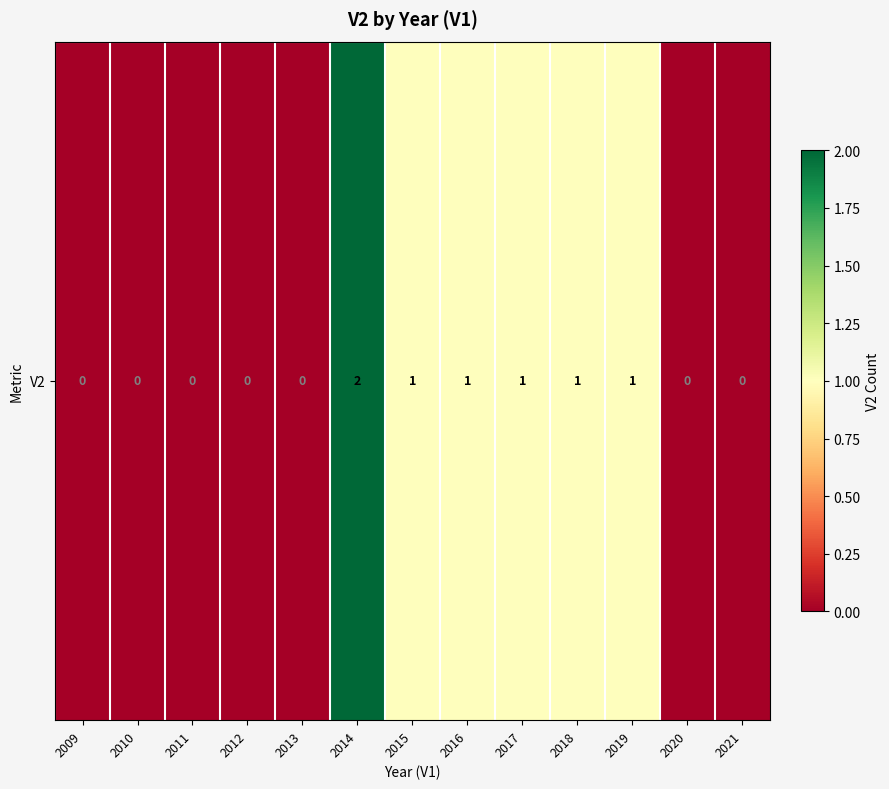

Rank the categories by value from lowest to highest.

2009, 2010, 2011, 2012, 2013, 2020, 2021, 2015, 2016, 2017, 2018, 2019, 2014